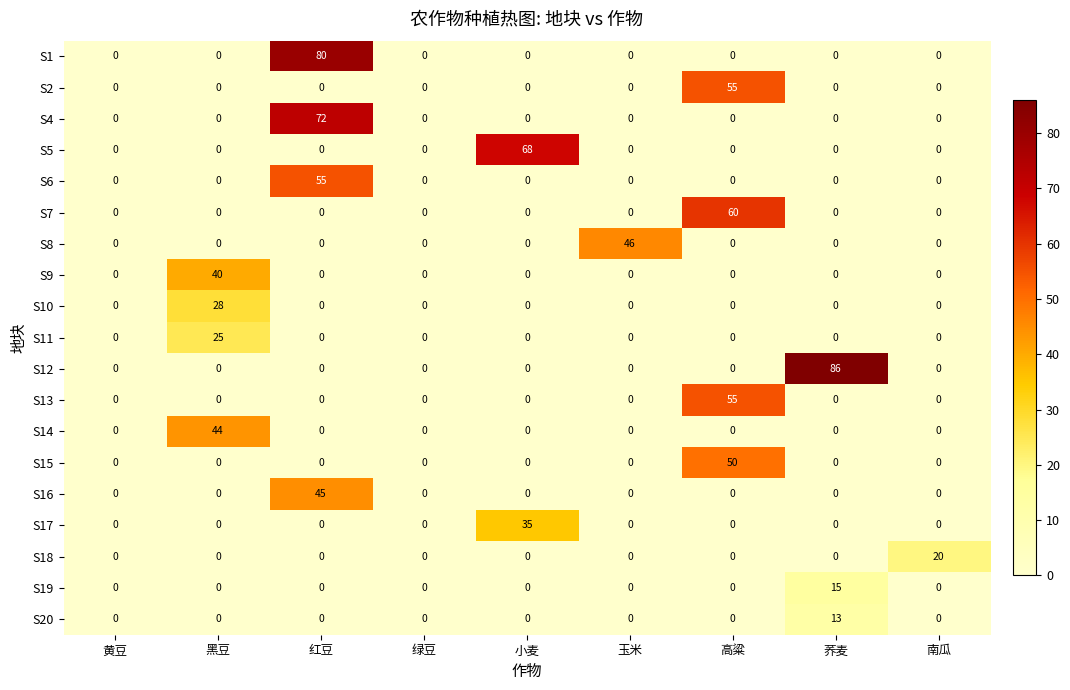

How many data points does each series have?

9